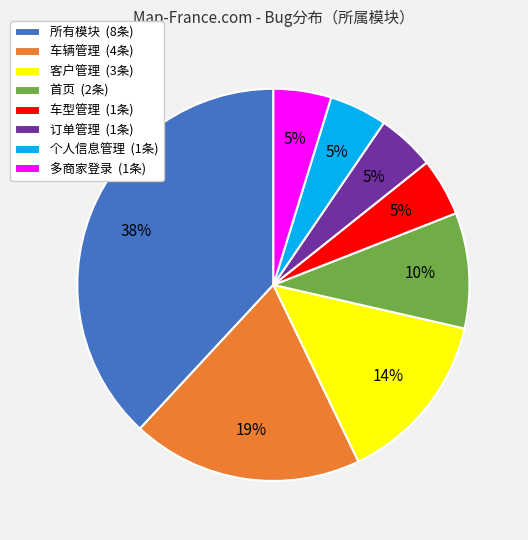

How many segments does this pie chart have?

8